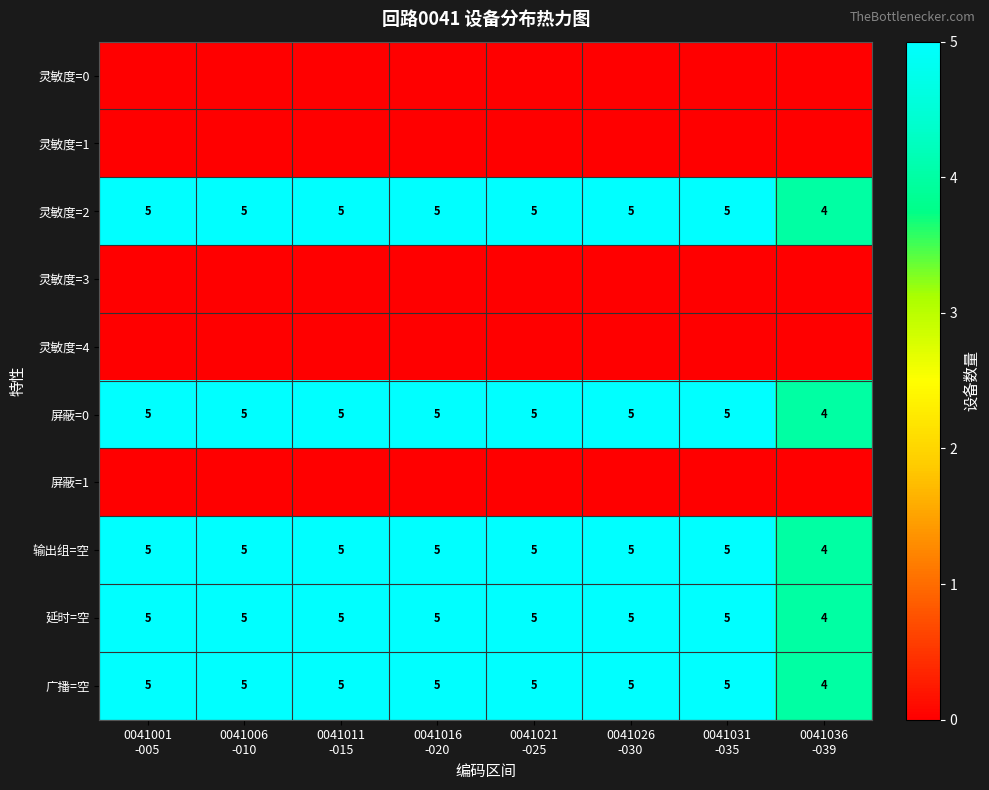

Between 0041026
-030 and 0041021
-025, which is larger?

0041026
-030